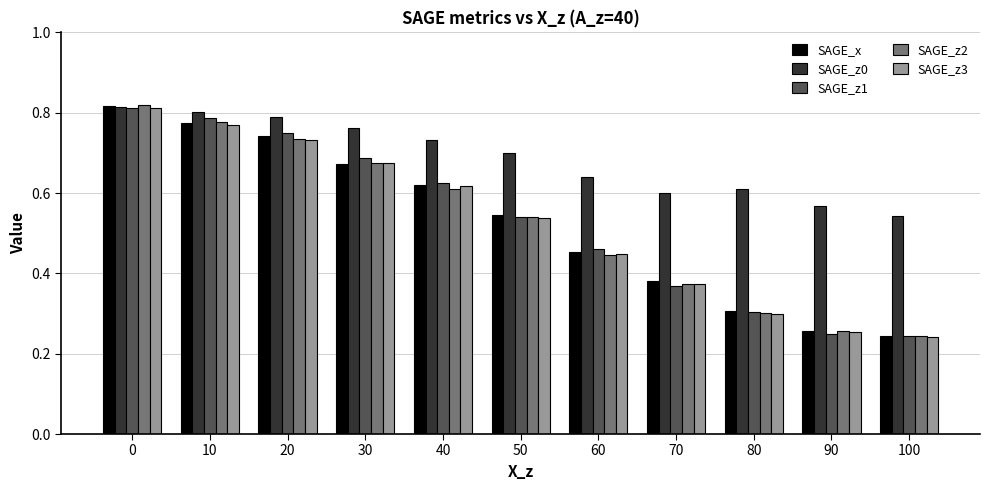

At how many categories does at least one series exceed 0?

11